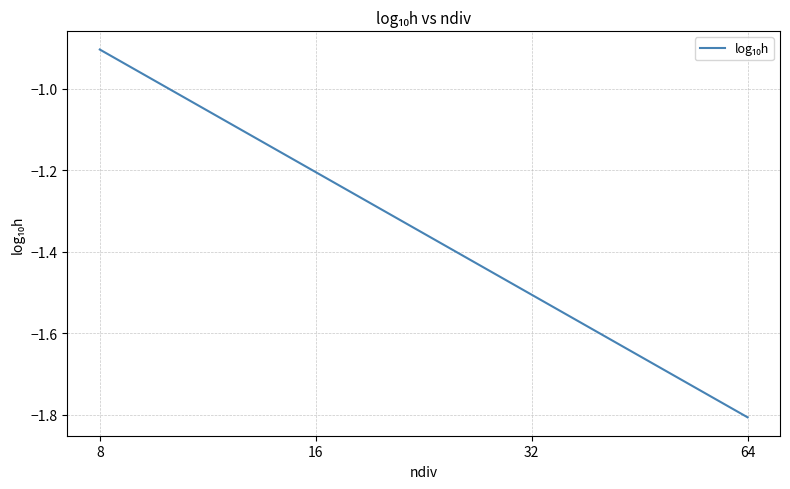

True or false: the data has more than 0 interior local peaks.

False